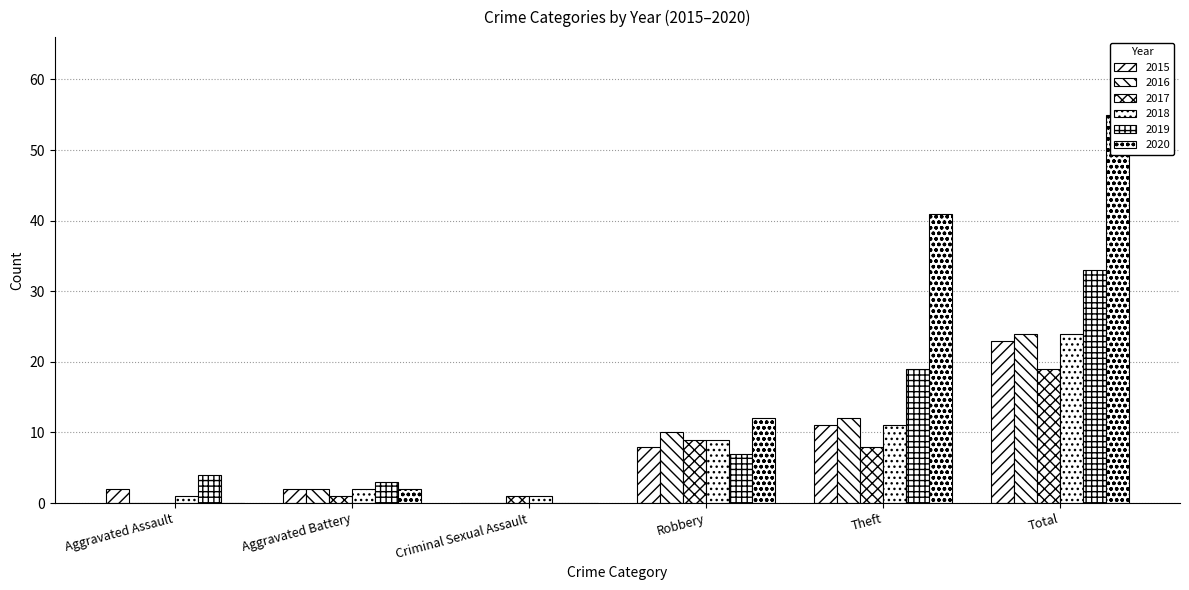

What is the label of the 3rd bar from the right?

Robbery